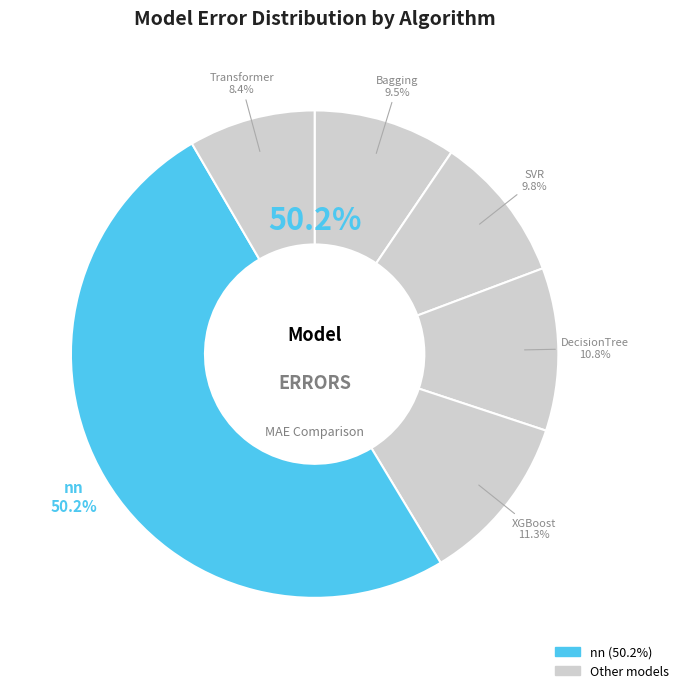

Combined, what portion of the pie is Bagging and XGBoost?

20.7%